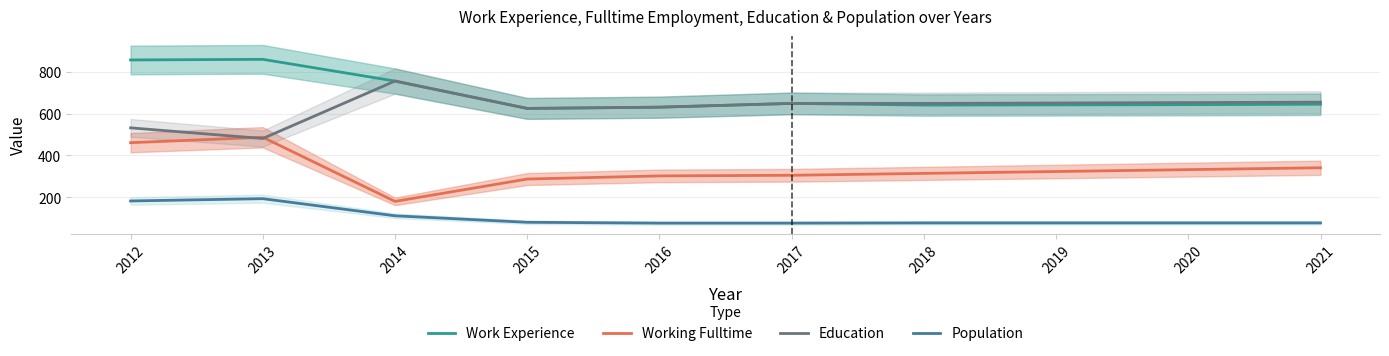

Where is Working Fulltime nearest to the value 333?

2020